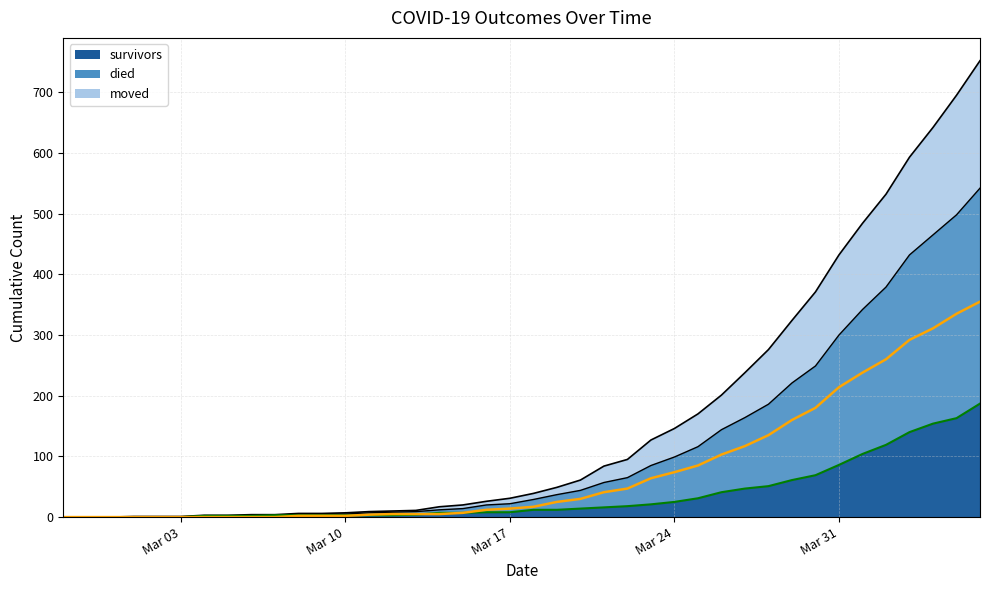

What is the label of the 12th point from the left?

2020-03-09